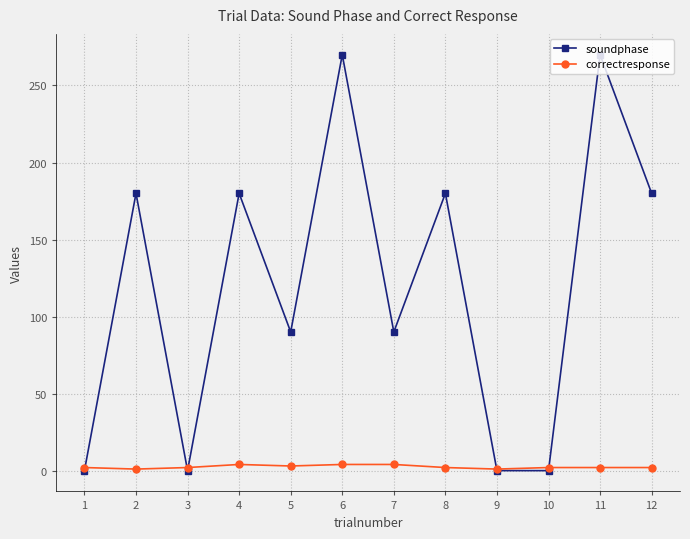

List the series in order of their peak value, highest first.

soundphase, correctresponse